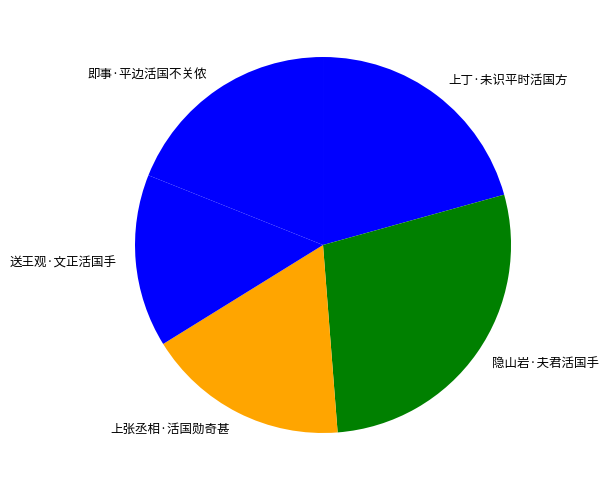

Is the sum of 隐山岩·夫君活国手 and 送王观·文正活国手 greater than half?

No